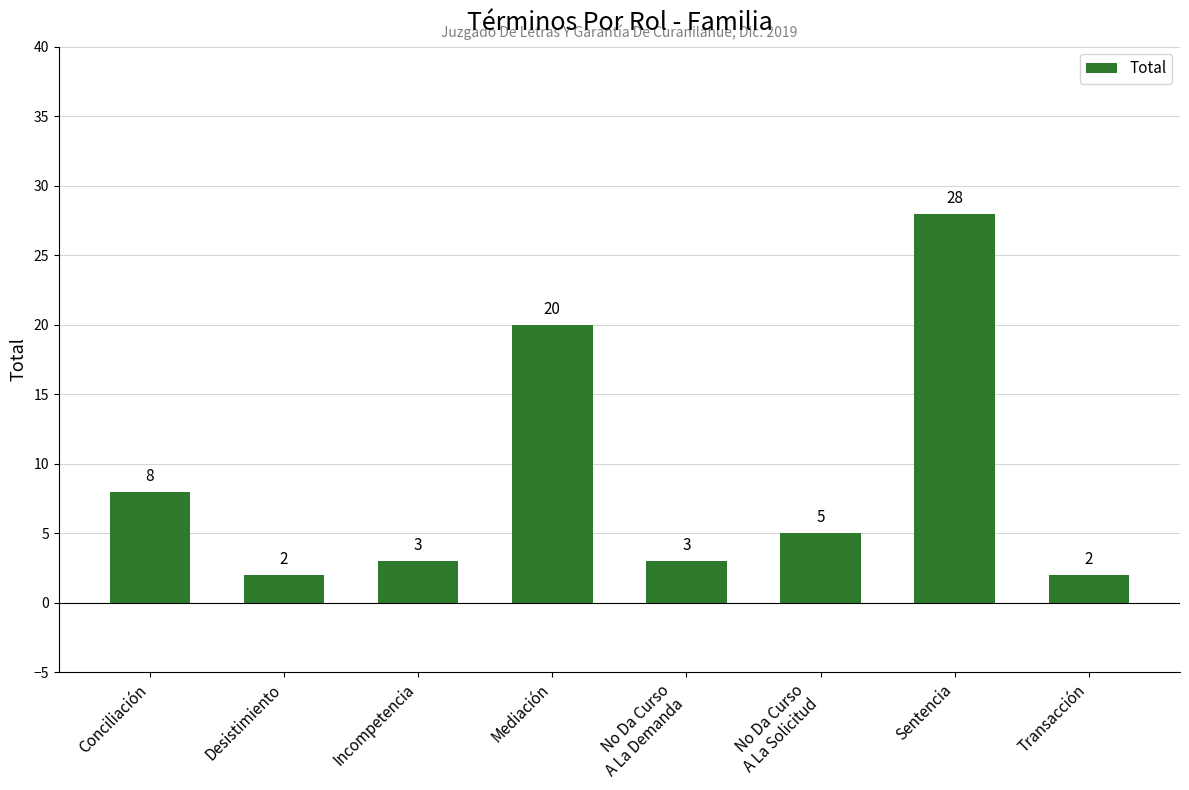

Between Sentencia and Transacción, which is larger?

Sentencia